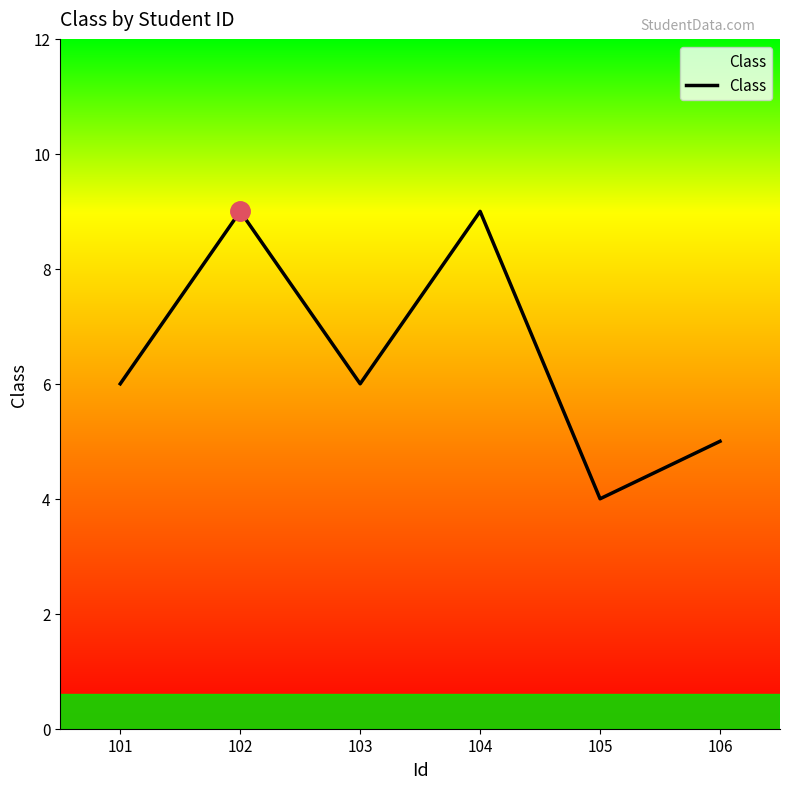

How many interior local valleys (lower than both neighbors) does the data have?

2